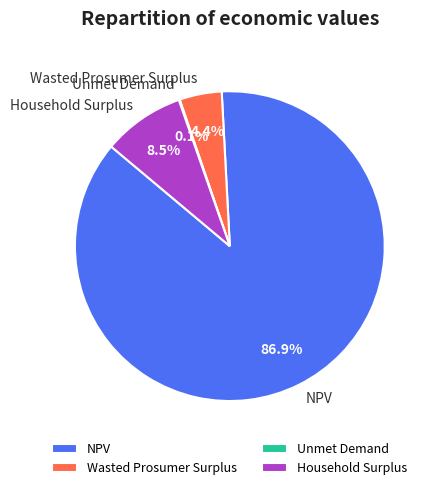

Which category has the biggest portion of the pie?

NPV